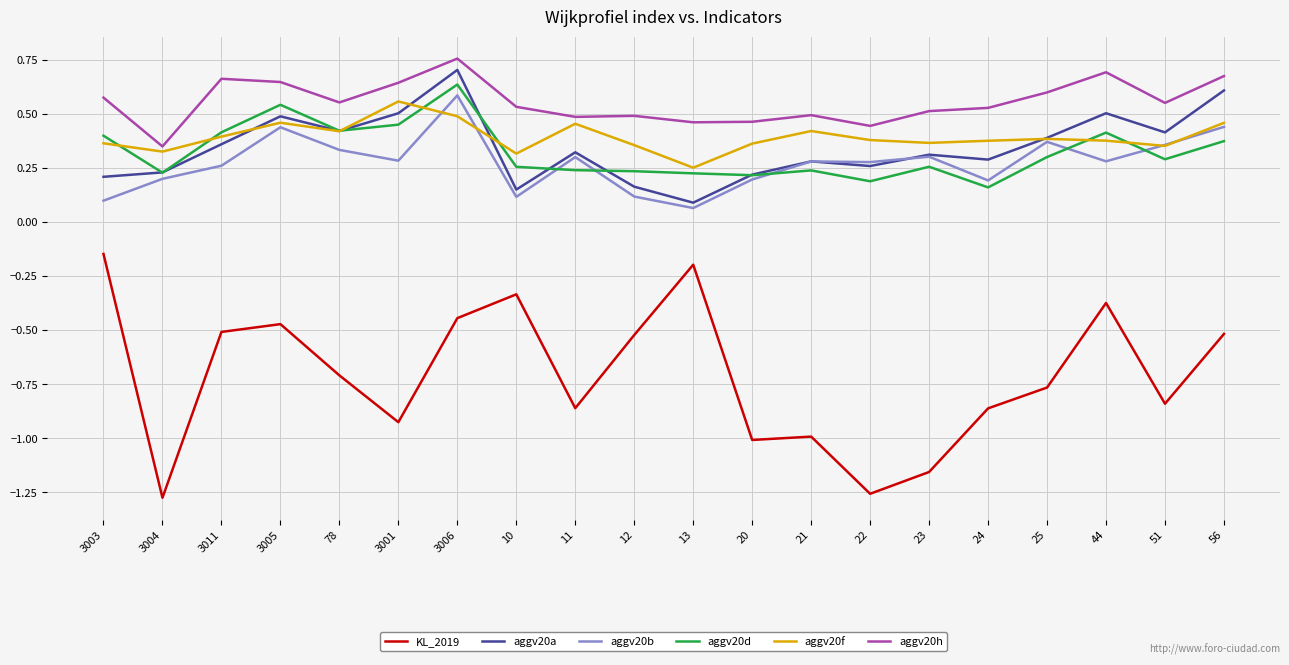

What is the difference between the highest and lowest values at 3004?

1.6